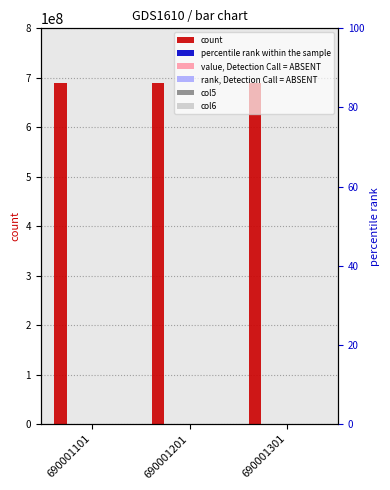

What is the greatest value displayed?

690001301